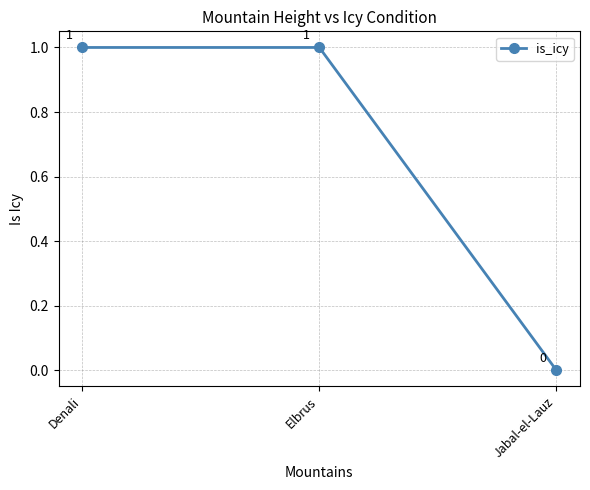

How many lines are shown in the chart?

1